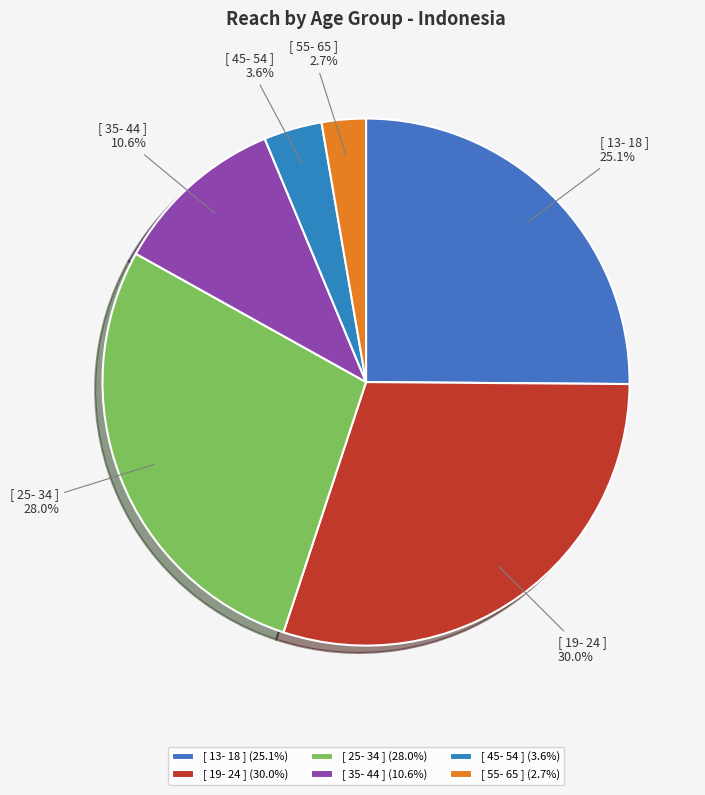

Rank the categories by value from lowest to highest.

[ 55- 65 ], [ 45- 54 ], [ 35- 44 ], [ 13- 18 ], [ 25- 34 ], [ 19- 24 ]